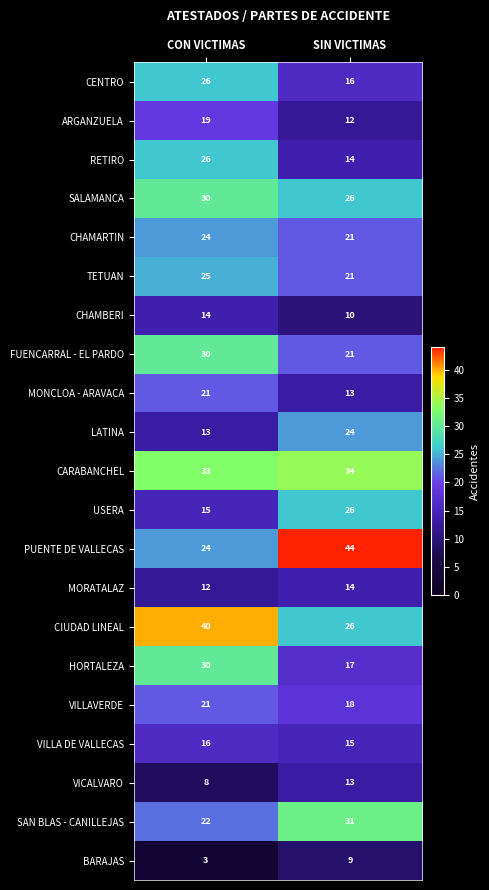

How many values in the SAN BLAS - CANILLEJAS series are below 31?

1